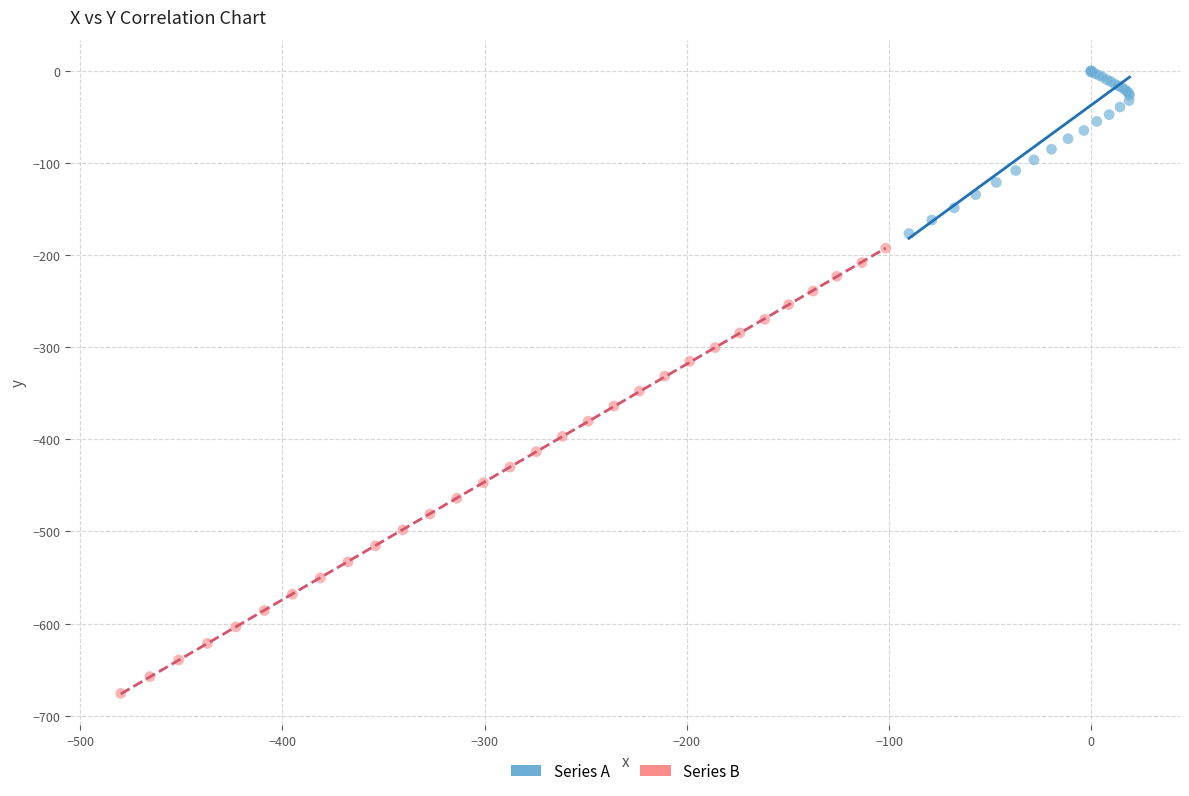

Which series contains the lowest Y value?

Series B